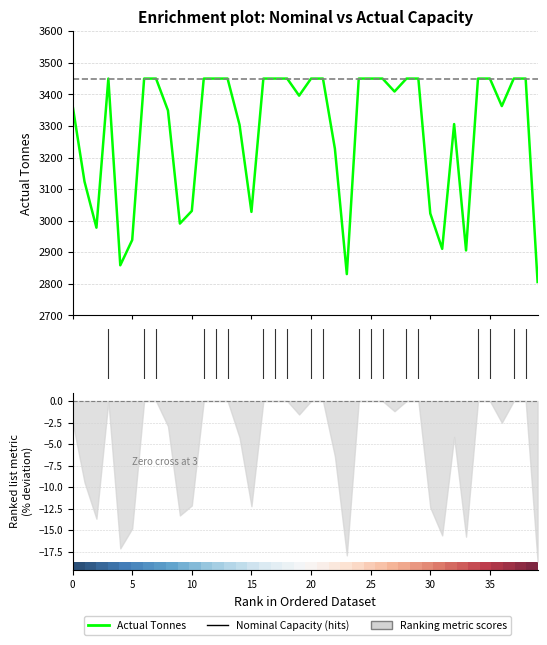

Which series has the largest range (max minus min)?

Actual Tonnes